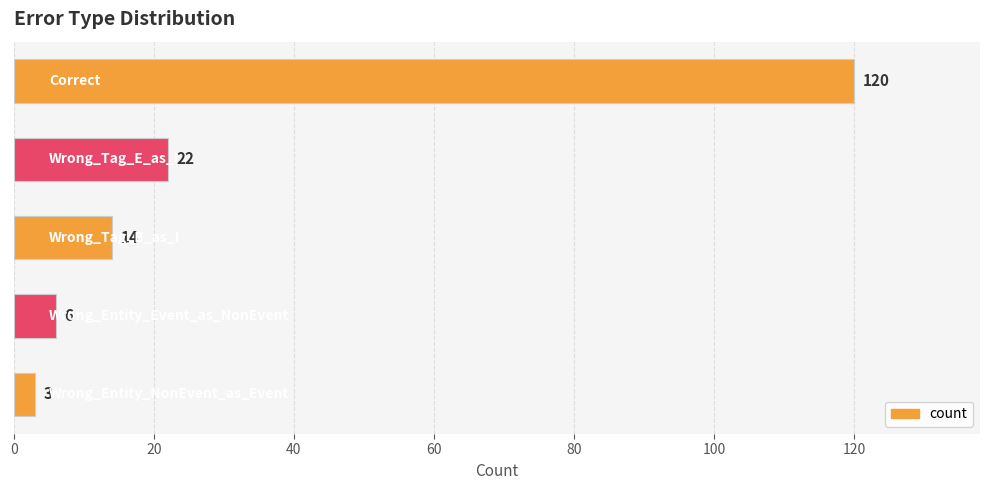

What is the average value?

33